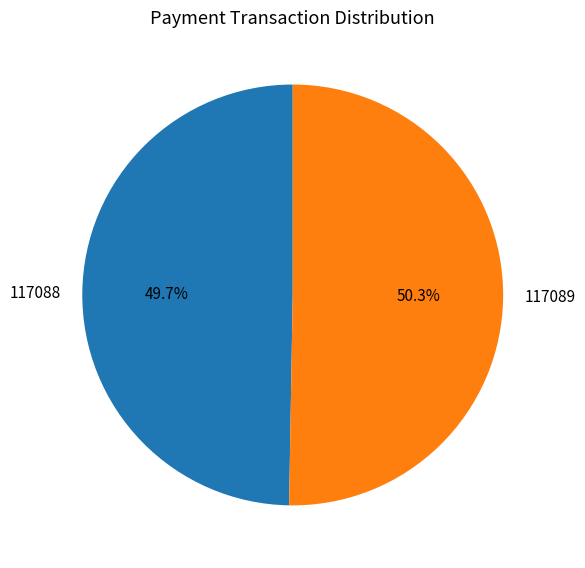

Is it true that 117088 is 50% of the pie?

True